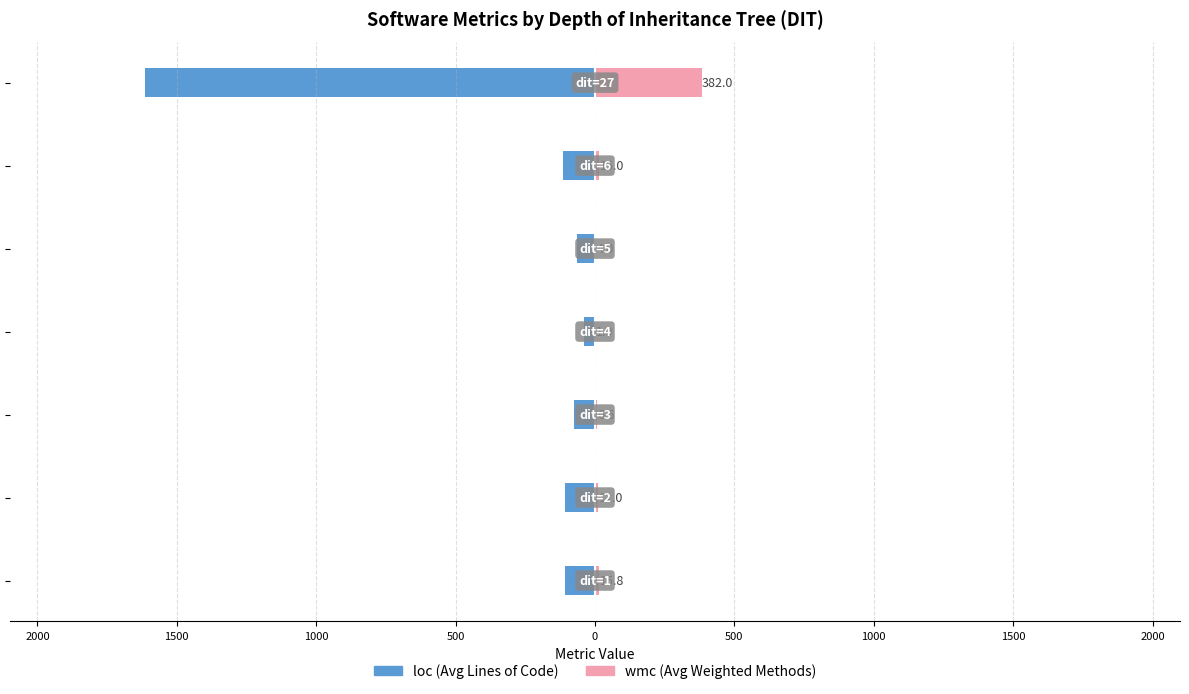

Reading right to left, what are all the values shown in this chart?

loc: -1614.0	-114.0	-63.7	-41.0	-76.2	-109.2	-109.2
wmc: 382.0	15.0	4.0	1.0	6.6	11.0	15.8